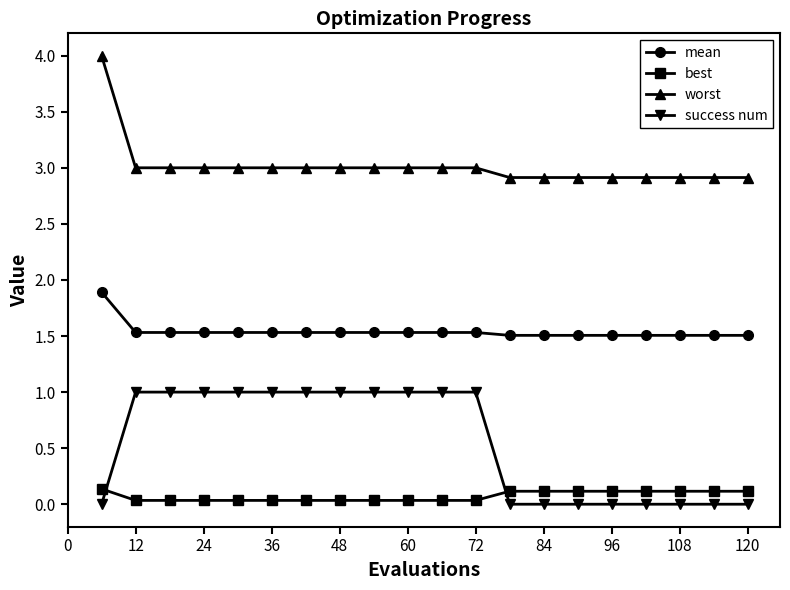

What is the maximum value shown in the chart?

4.0